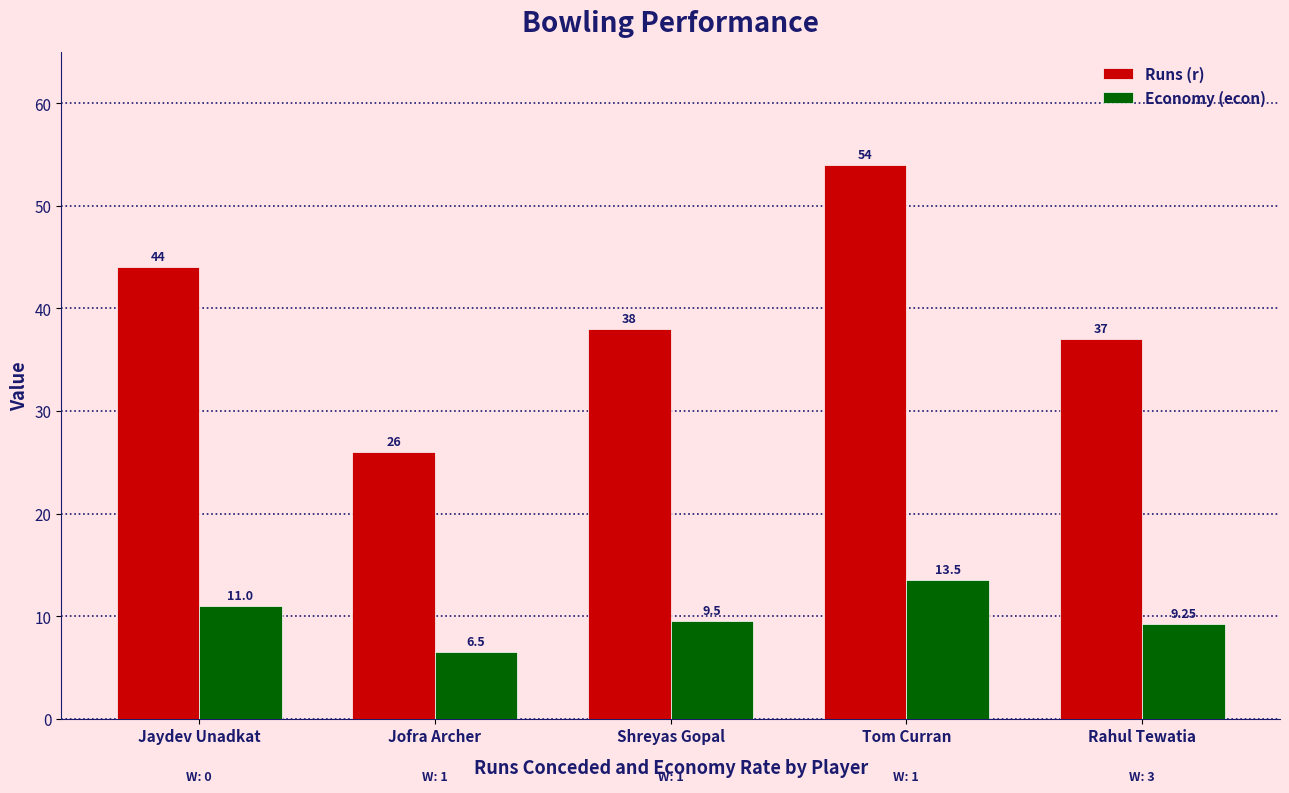

Which category has the lowest value across all series?

Jofra Archer